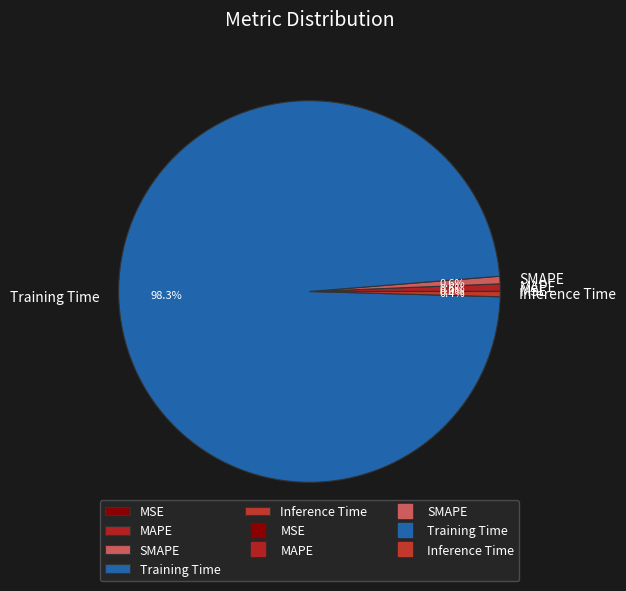

Between SMAPE and Training Time, which is larger?

Training Time